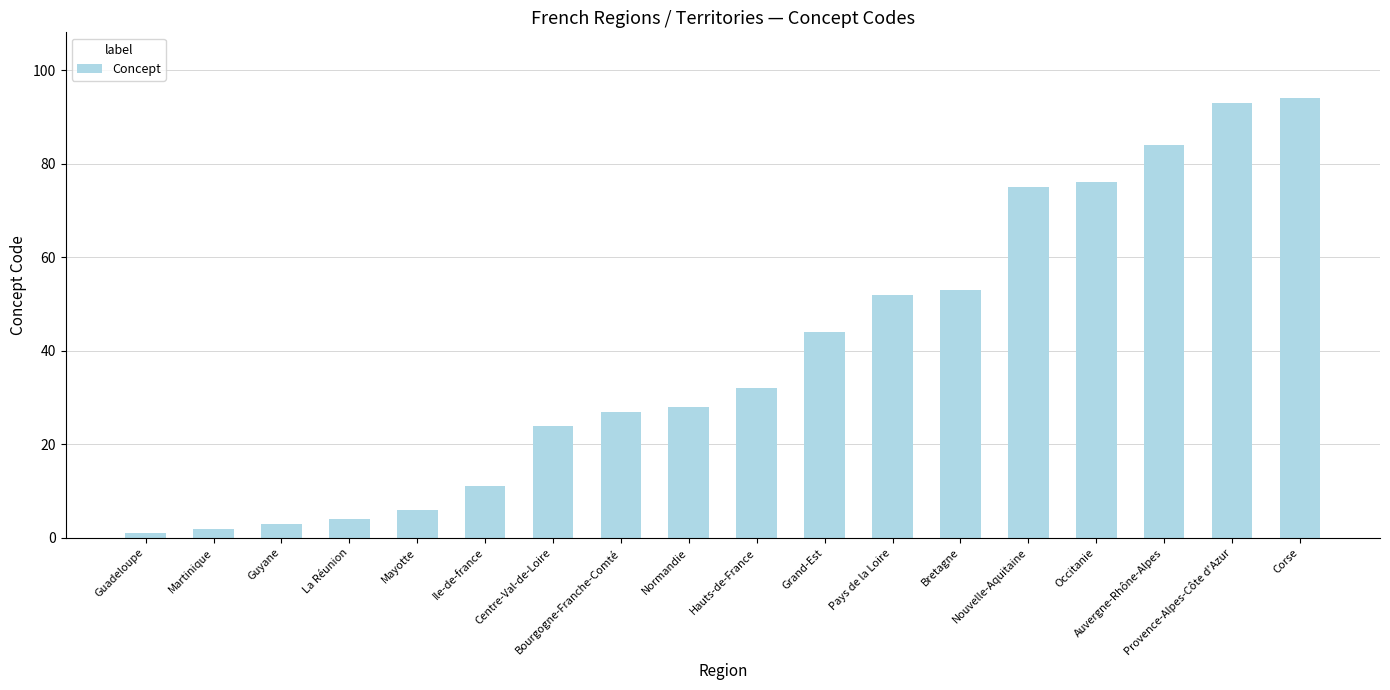

The value at Pays de la Loire is 52. True or false?

True